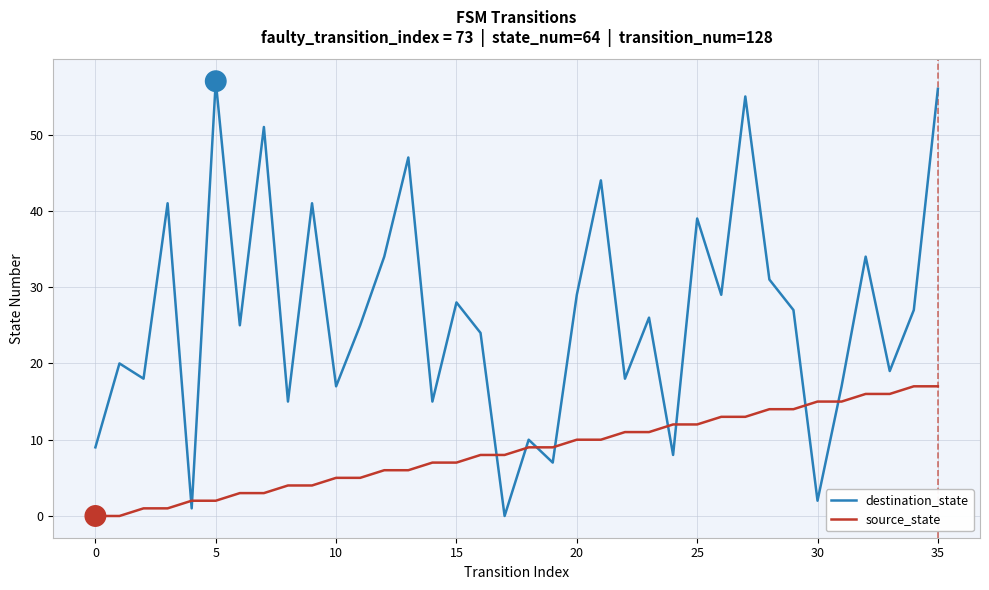

What is the greatest value displayed?

57